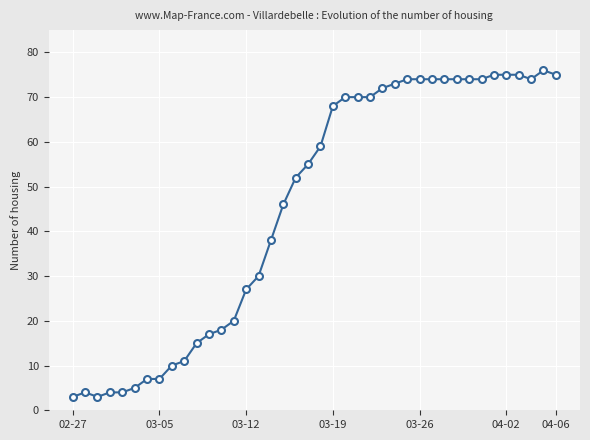

What is the value of the 6th point from the left?

5